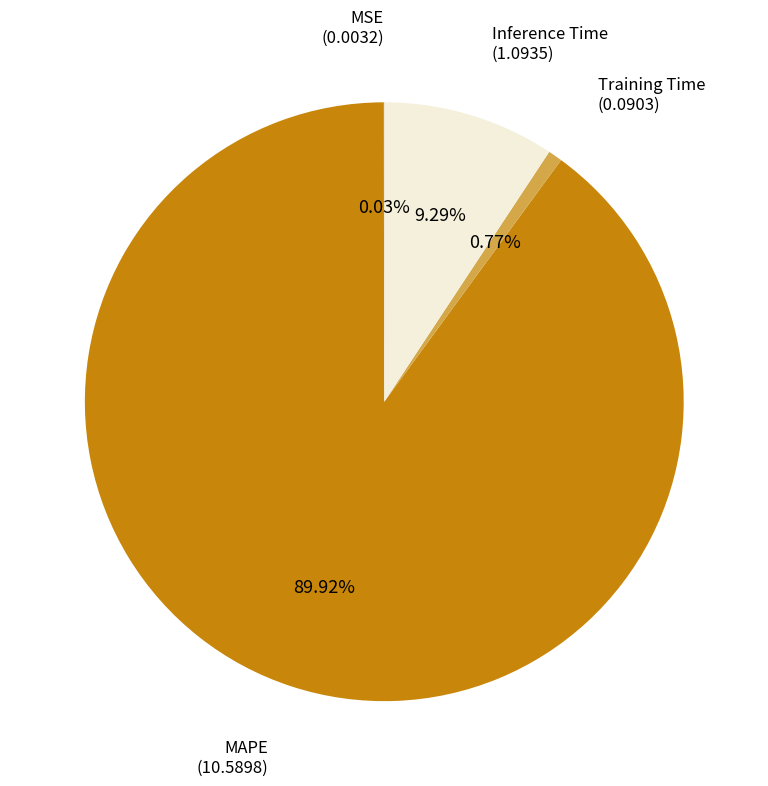

Is there a majority slice in this chart?

Yes